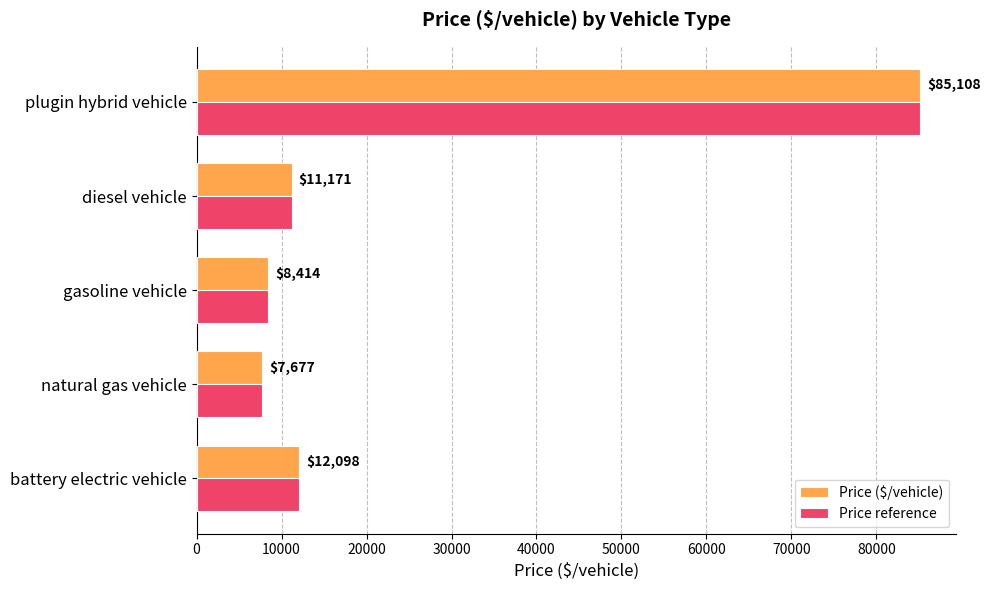

Rank the categories by Price reference value from highest to lowest.

plugin hybrid vehicle, battery electric vehicle, diesel vehicle, gasoline vehicle, natural gas vehicle